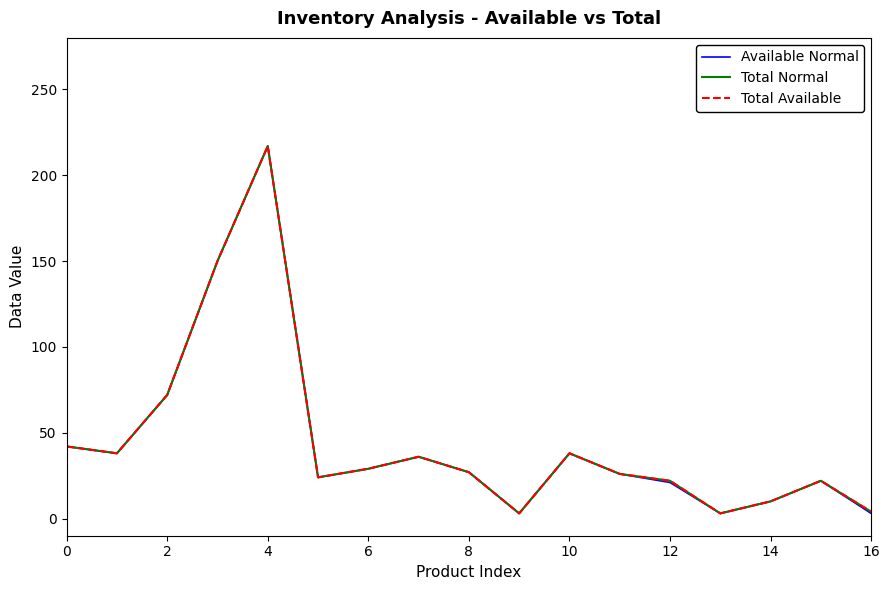

Where is Total Normal nearest to the value 110?

2